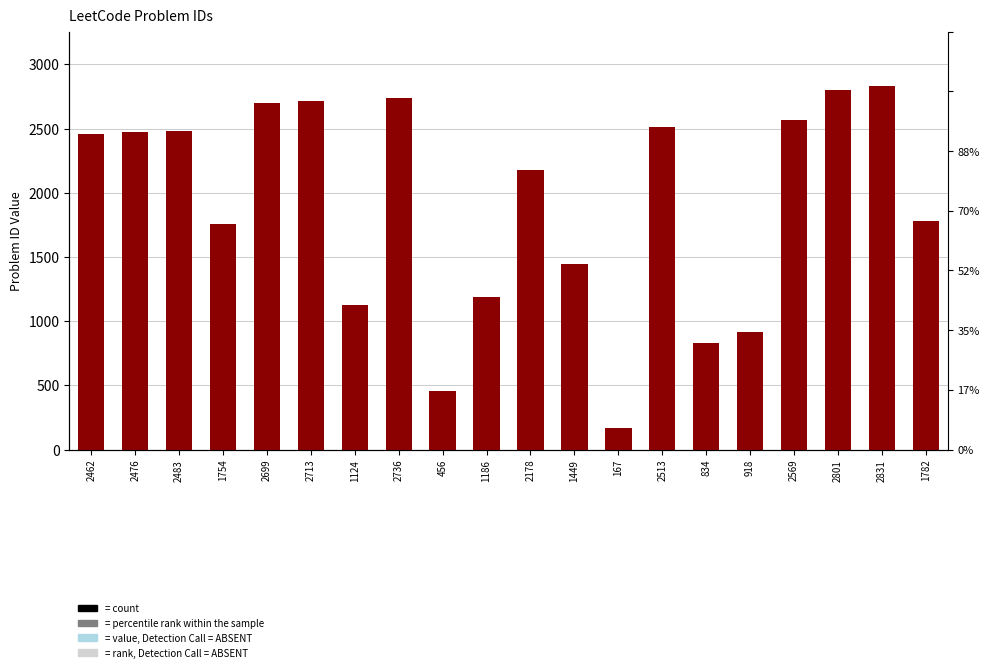

List the labels in order of value, largest first.

2831, 2801, 2736, 2713, 2699, 2569, 2513, 2483, 2476, 2462, 2178, 1782, 1754, 1449, 1186, 1124, 918, 834, 456, 167